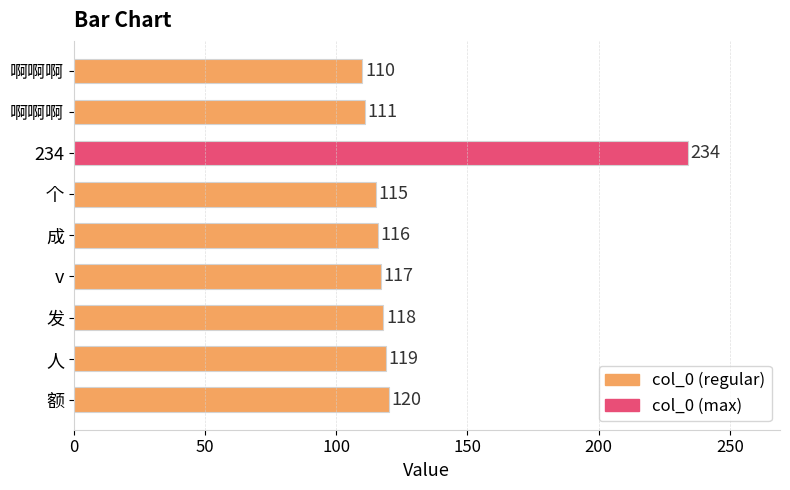

Count the number of data series in this chart.

1